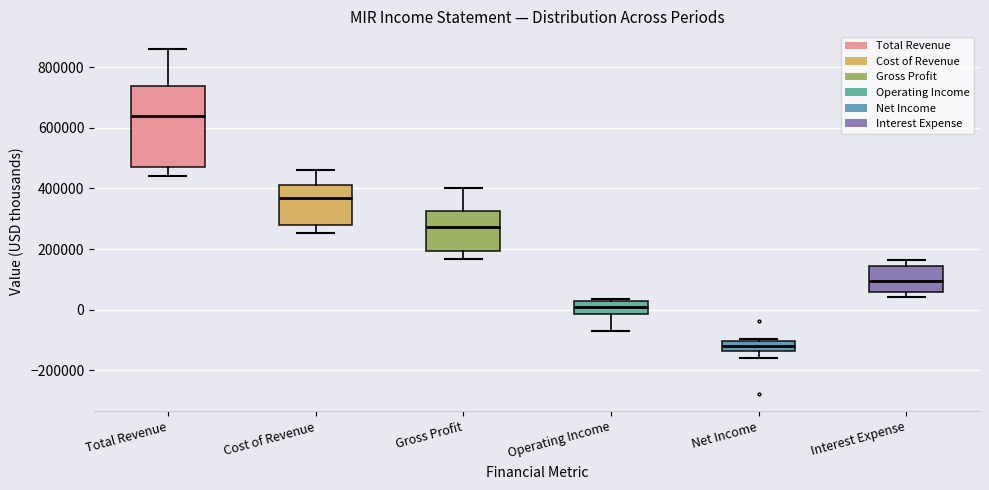

Reading left to right, read every box against the y-axis: the position of its median line, the range the box covers, and the ends of its whiskers. The values are not printed on the chart, so give them approximately, as read against the axis.

Total Revenue: median 640000, box 460000 to 740000, whiskers 440000 to 860000
Cost of Revenue: median 360000, box 280000 to 420000, whiskers 260000 to 460000
Gross Profit: median 280000, box 200000 to 320000, whiskers 160000 to 400000
Operating Income: median 0, box -20000 to 20000, whiskers -80000 to 40000
Net Income: median -120000, box -140000 to -100000, whiskers -160000 to -100000
Interest Expense: median 100000, box 60000 to 140000, whiskers 40000 to 160000